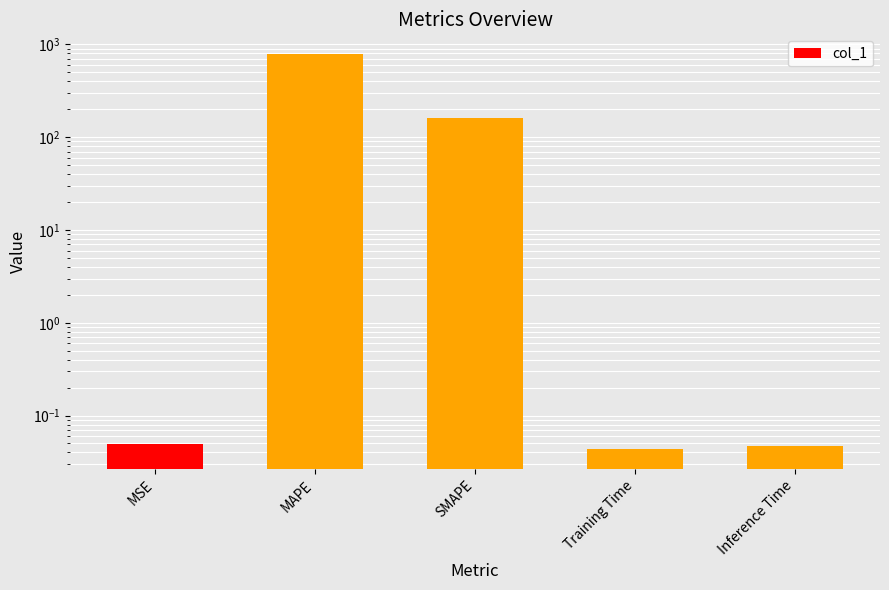

Reading right to left, extract all data points from this chart.

Inference Time=0.0	Training Time=0.0	SMAPE=159.5	MAPE=787.3	MSE=0.0